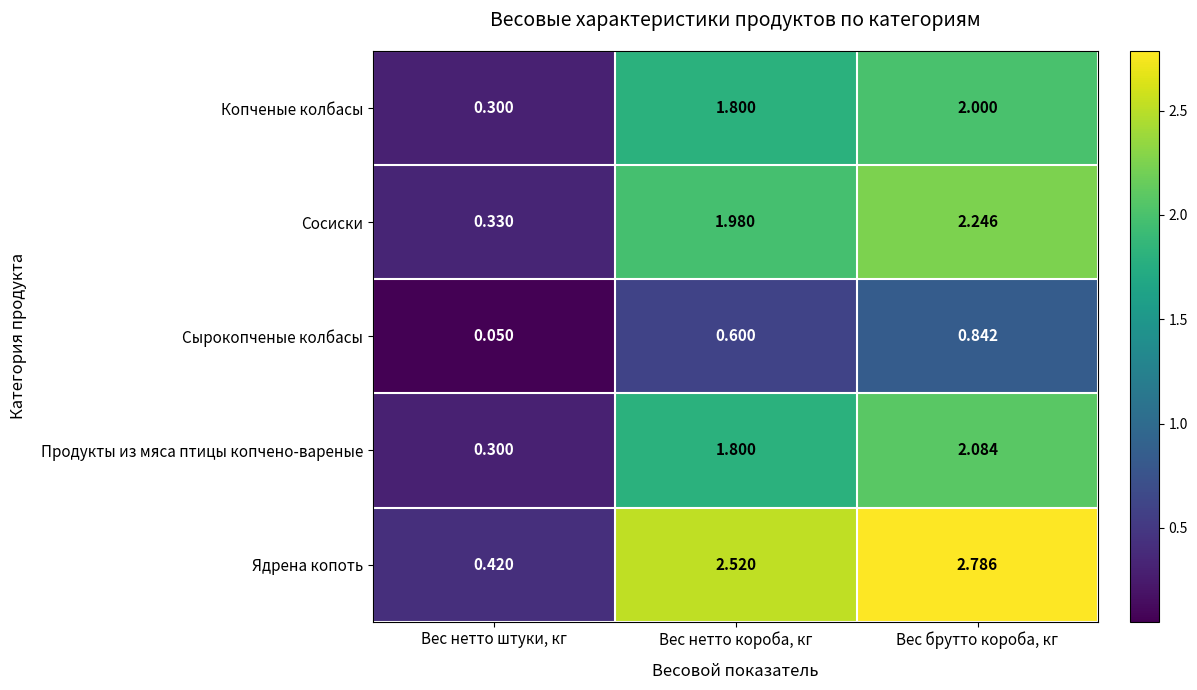

At which label does Сырокопченые колбасы reach its minimum?

Вес нетто штуки, кг